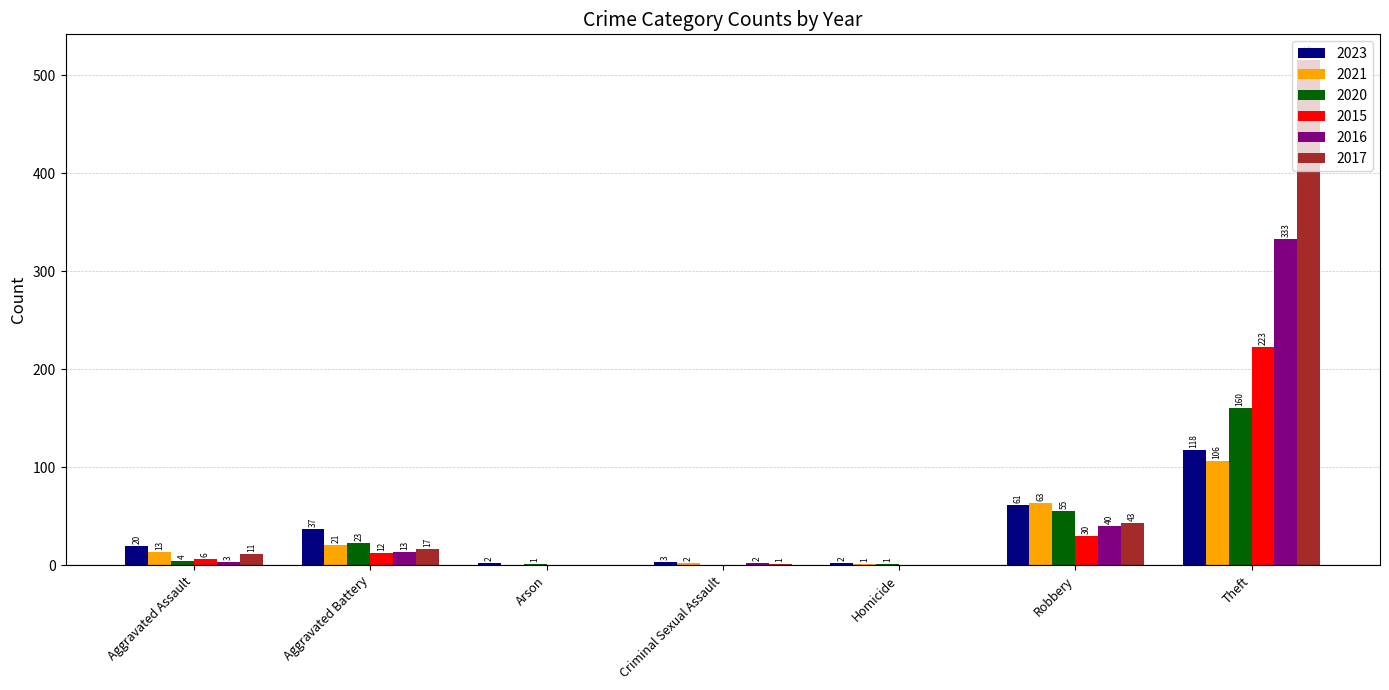

How many categories are shown in the chart?

7